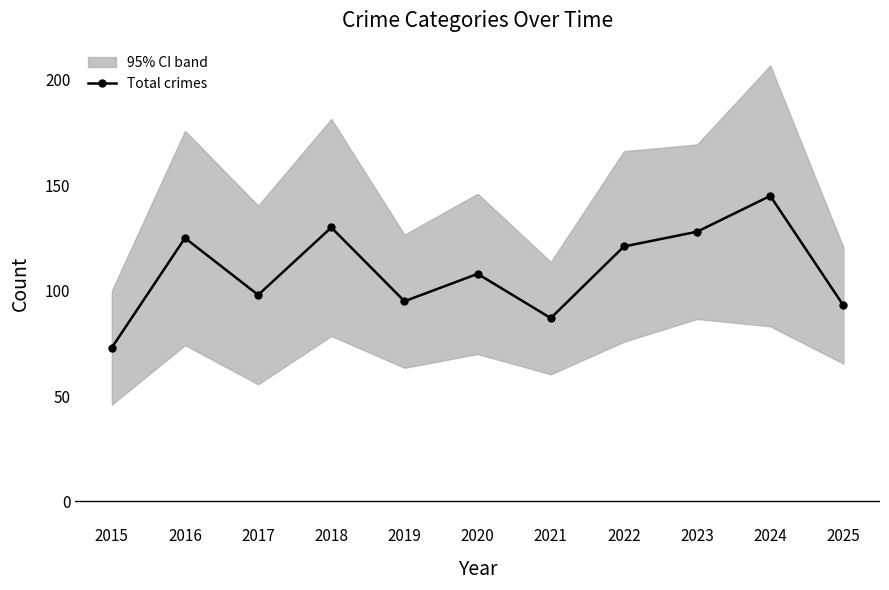

How many interior local valleys (lower than both neighbors) does the data have?

3